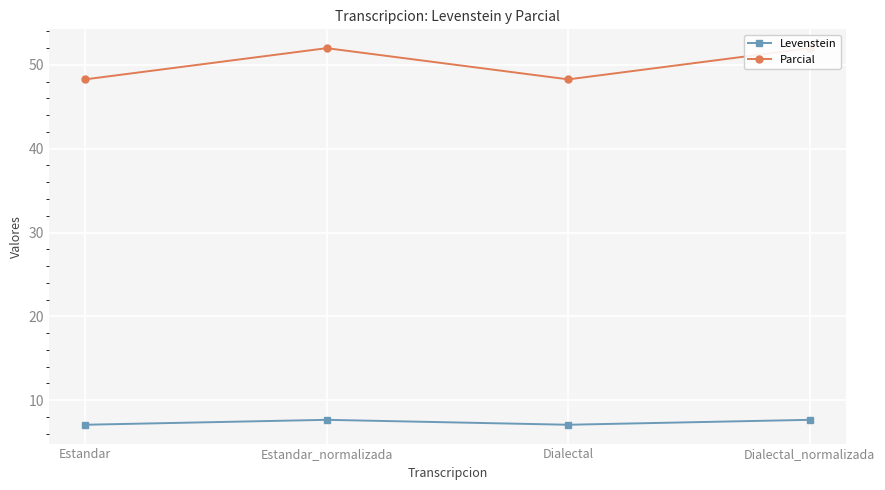

Is this an area chart (filled region under the line)?

No